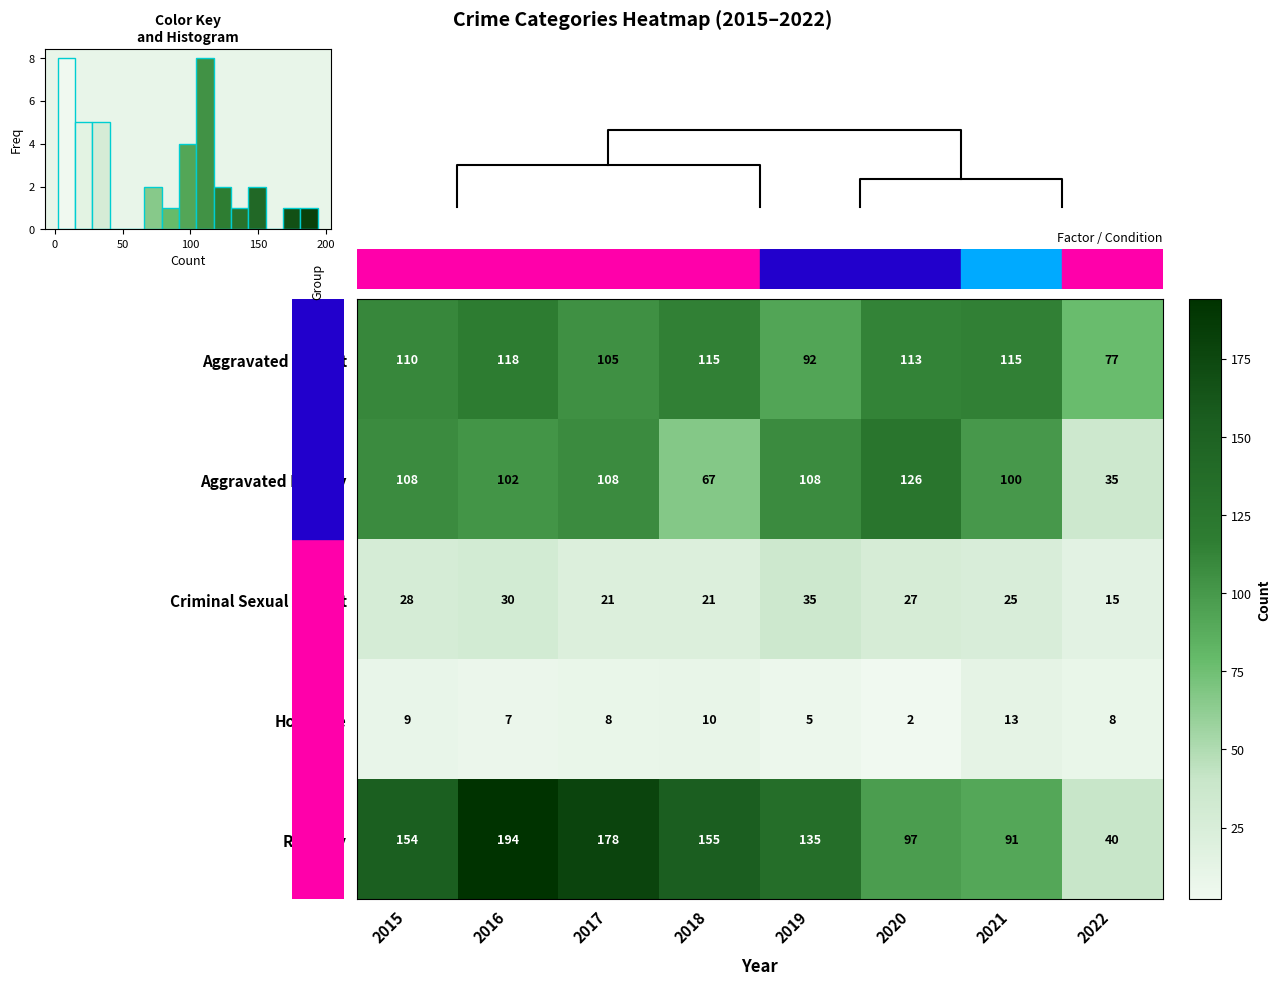

What is the spread (max minus min) of values at 2020?

124